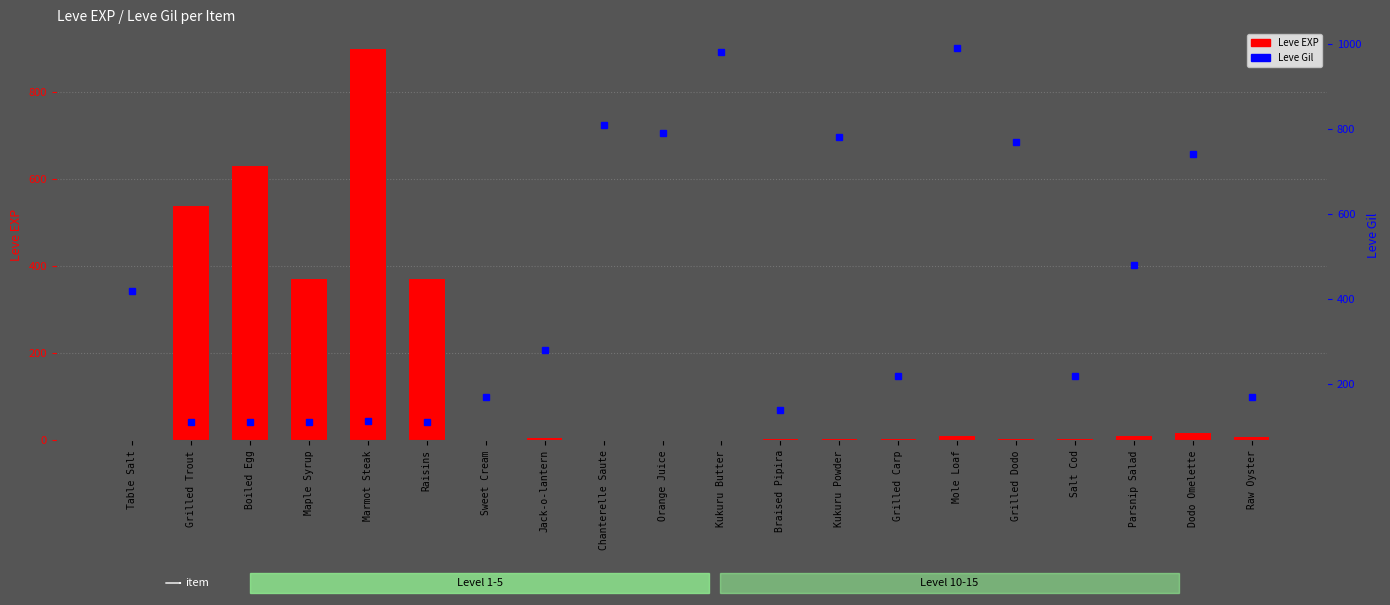

Rank the categories by value from lowest to highest.

Table Salt, Sweet Cream, Chanterelle Saute, Kukuru Butter, Orange Juice, Braised Pipira, Kukuru Powder, Grilled Carp, Salt Cod, Grilled Dodo, Jack-o-lantern, Raw Oyster, Mole Loaf, Parsnip Salad, Dodo Omelette, Maple Syrup, Raisins, Grilled Trout, Boiled Egg, Marmot Steak